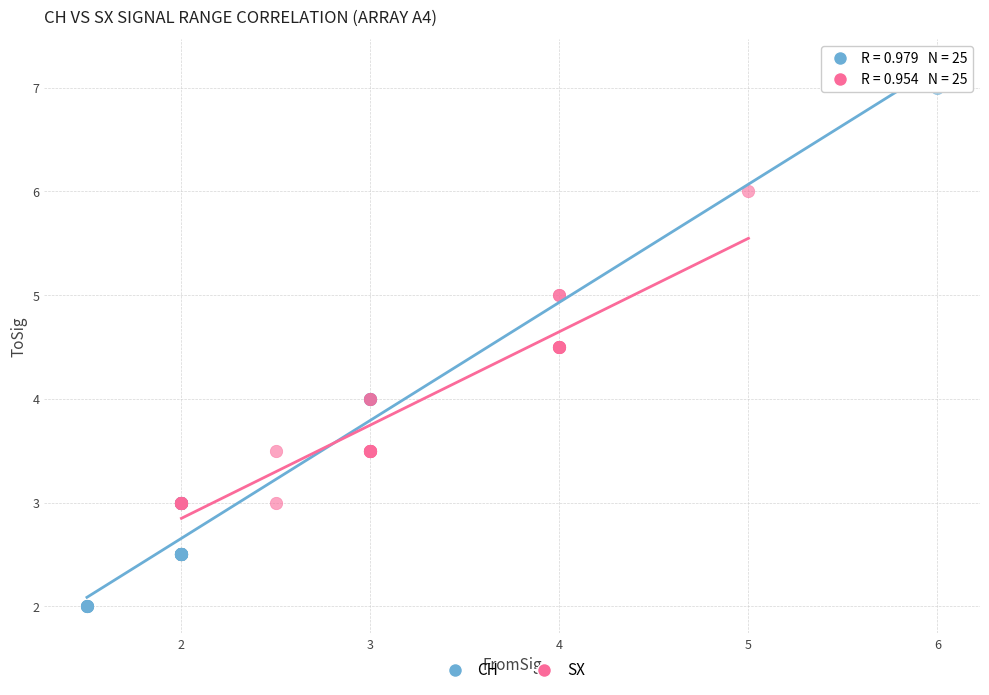

What are all the series names shown in the legend?

CH, SX